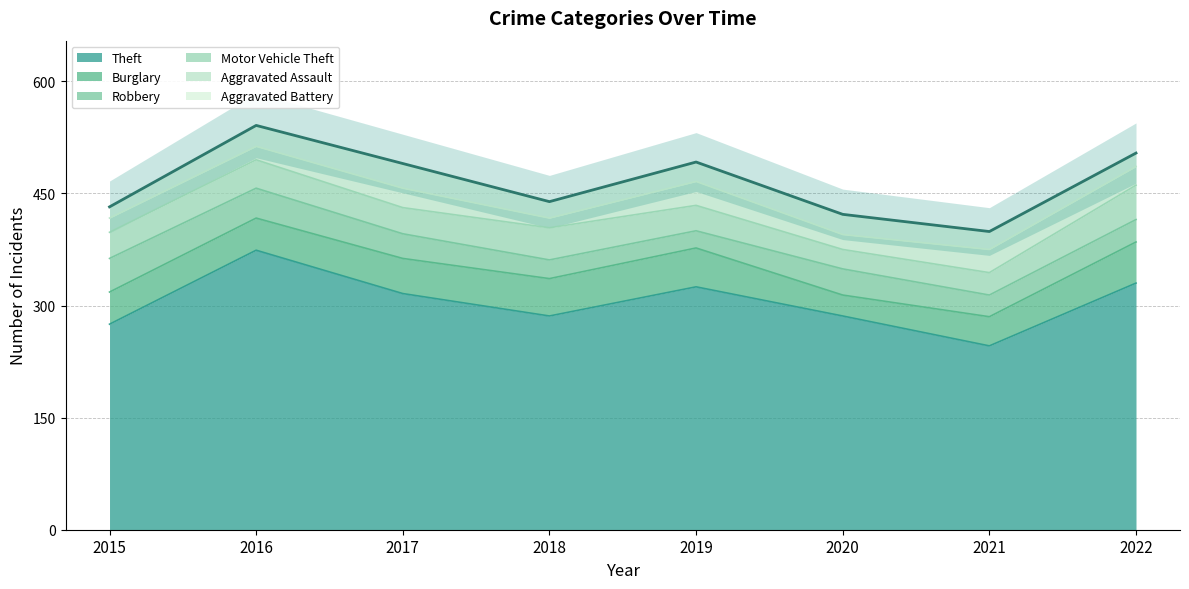

Where is the first local maximum for Motor Vehicle Theft?

2016